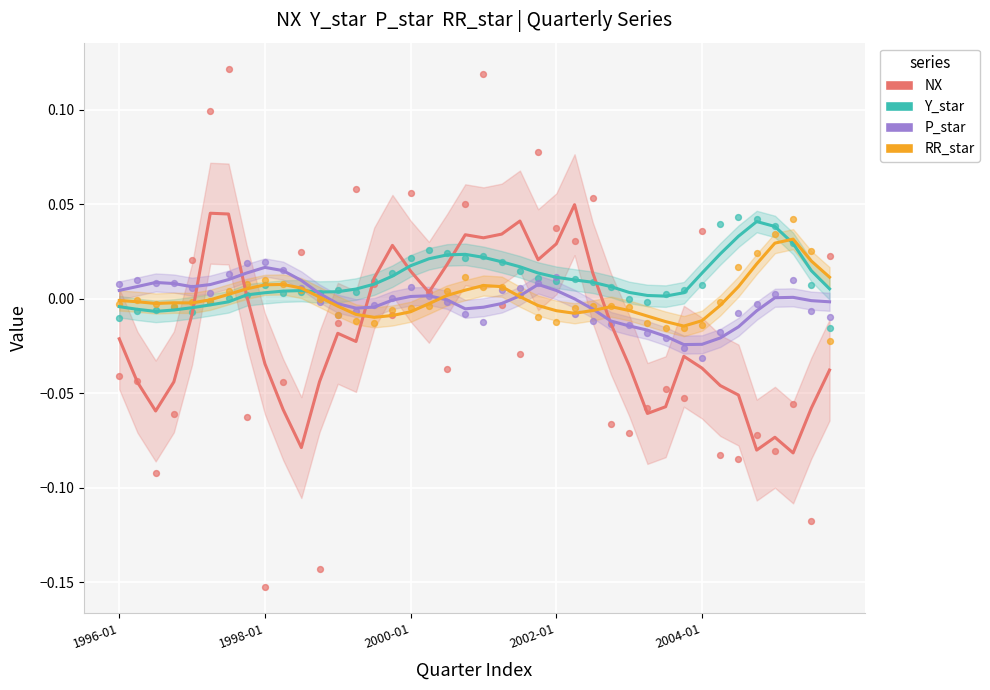

Which series has the widest spread of Y values?

NX